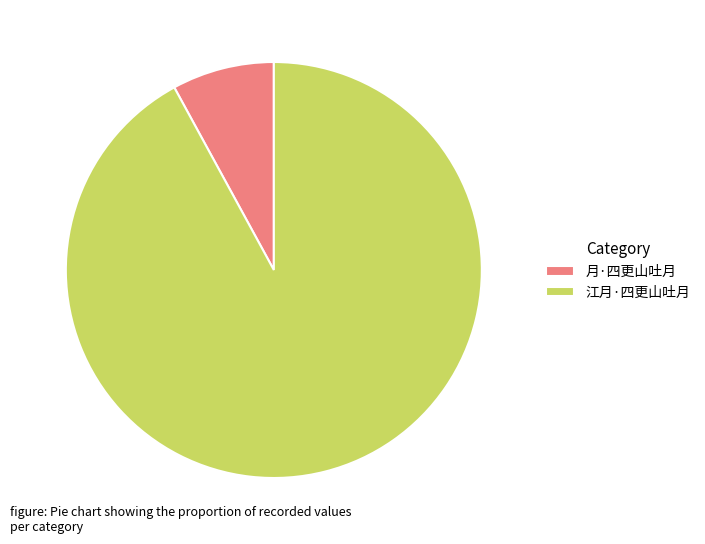

Which has a higher value, 月·四更山吐月 or 江月·四更山吐月?

江月·四更山吐月